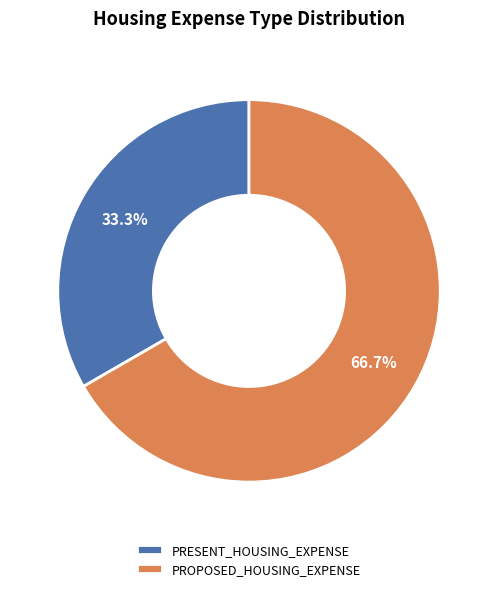

What is the smallest slice in the pie chart?

PRESENT_HOUSING_EXPENSE